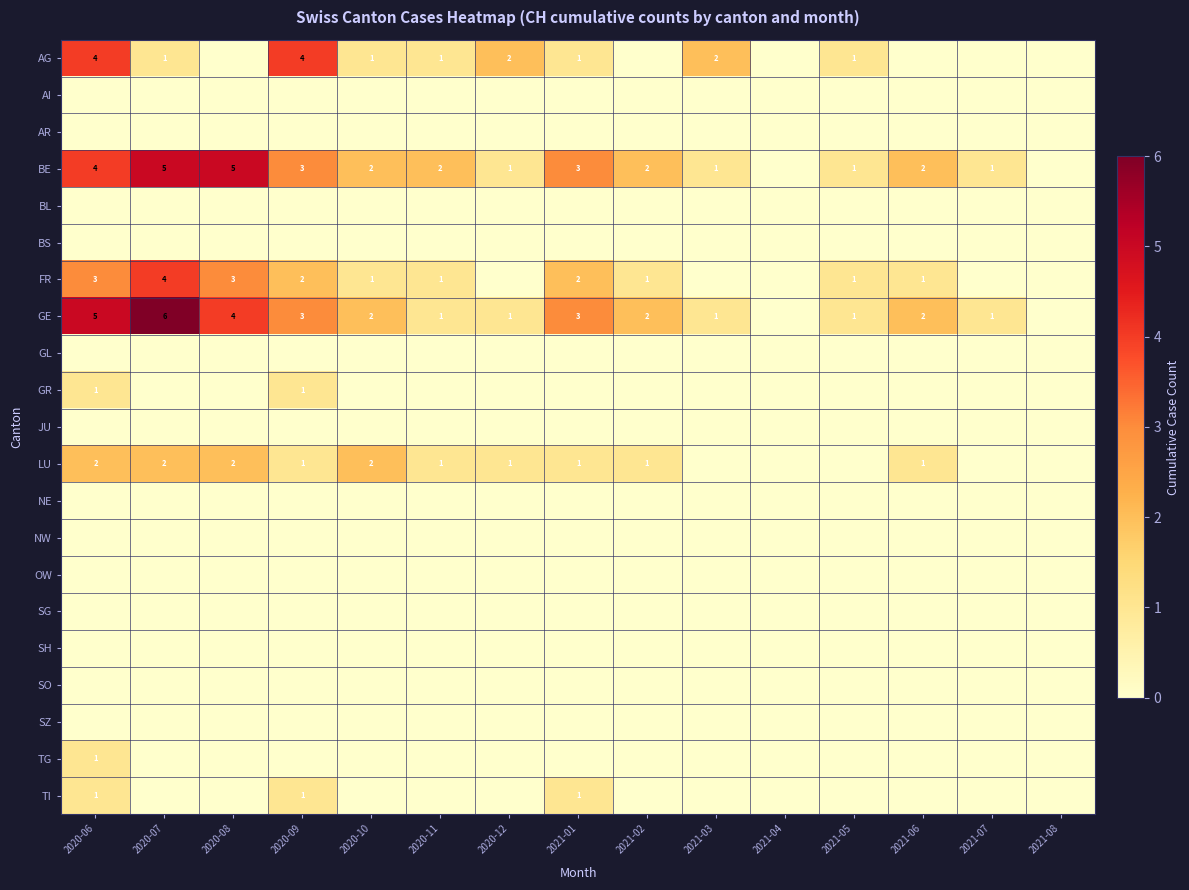

Which has a higher value, 2021-02 or 2020-08?

2021-02